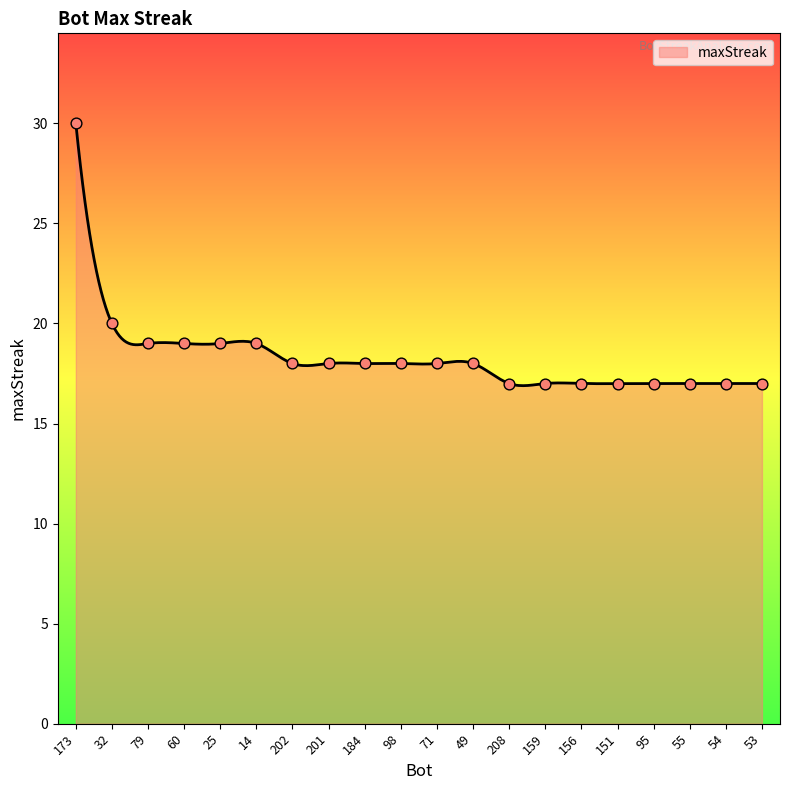

What is the change in value from 173 to 156?

-13